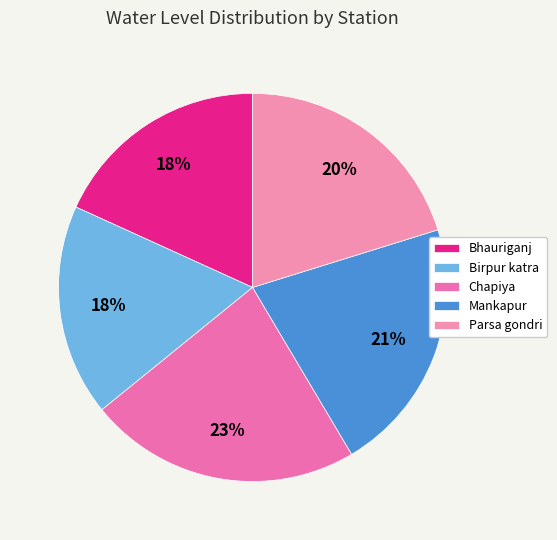

Is it true that Mankapur is 21% of the pie?

True